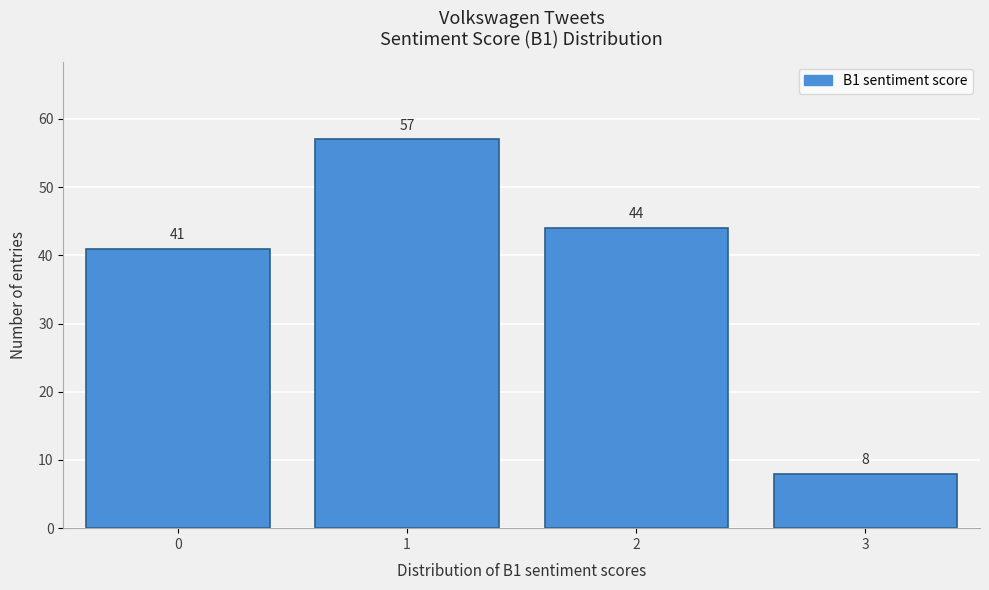

Reading left to right, extract all data points from this chart.

41	57	44	8